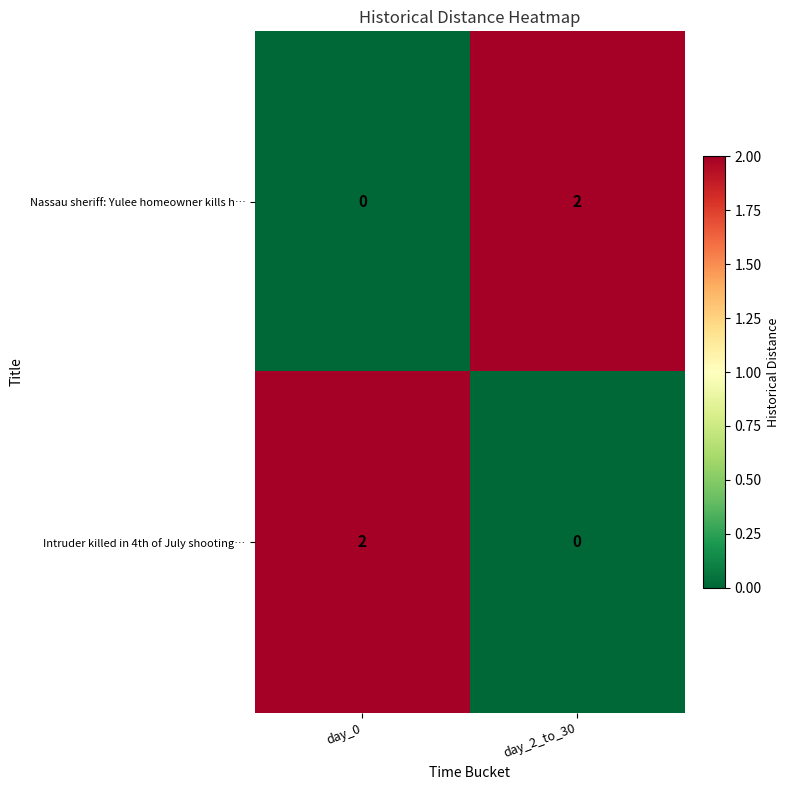

Reading right to left, what are all the values shown in this chart?

Nassau sheriff: Yulee homeowner kills h…: day_2_to_30=2	day_0=0
Intruder killed in 4th of July shooting…: day_2_to_30=0	day_0=2